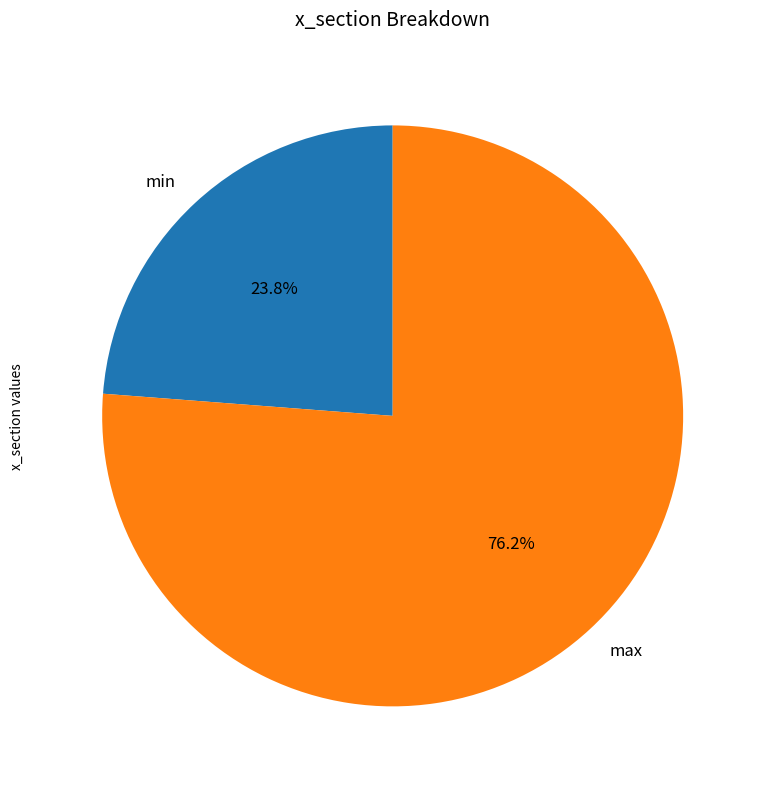

Is max the majority of the pie?

Yes